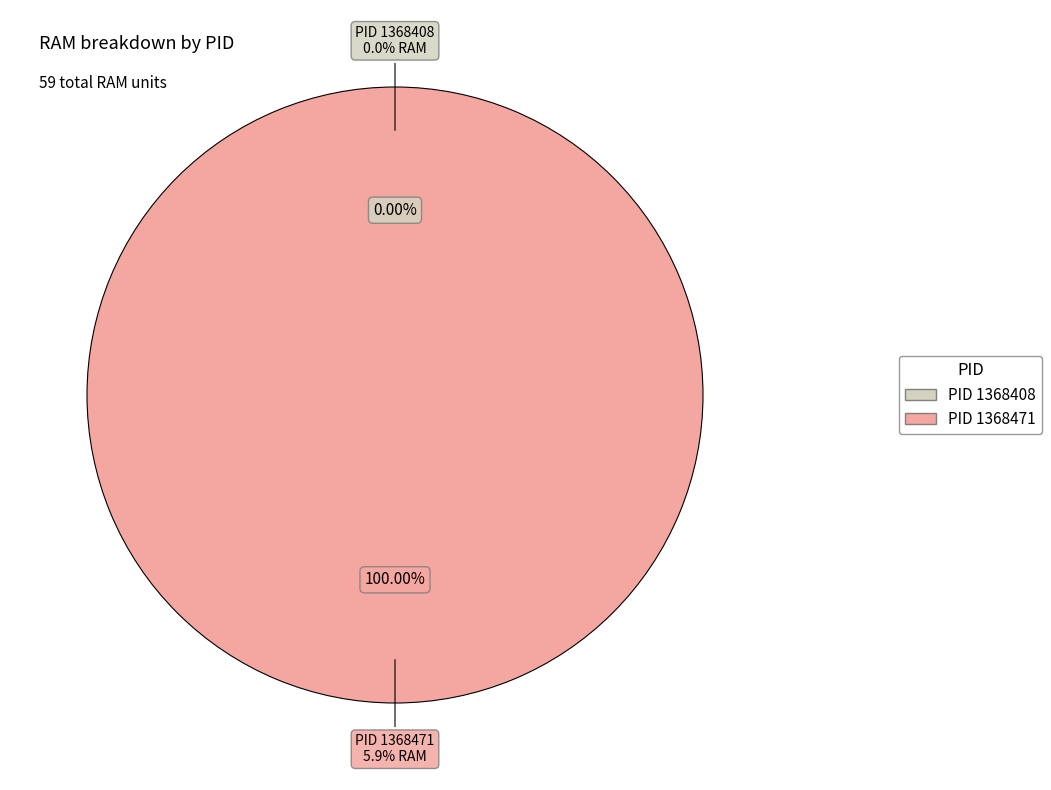

What is the smallest slice in the pie chart?

1368408